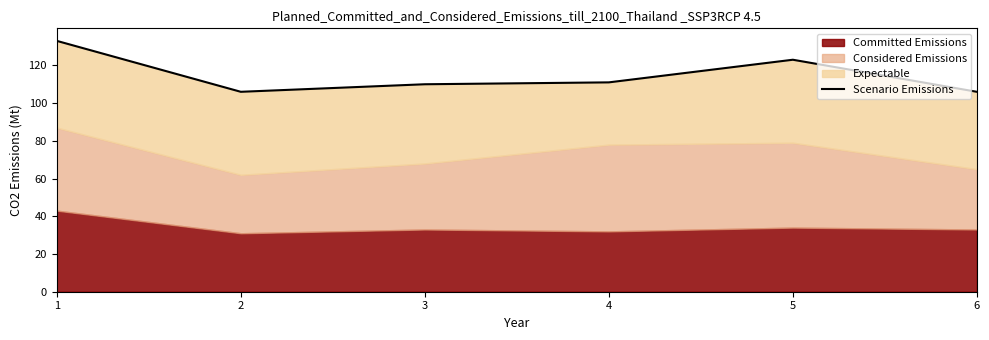

List the labels in order of value, smallest first.

2, 6, 3, 4, 5, 1